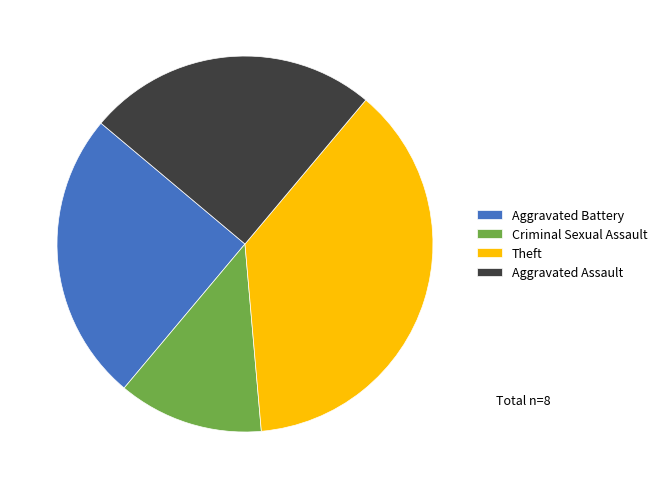

Which slice is the largest?

Theft